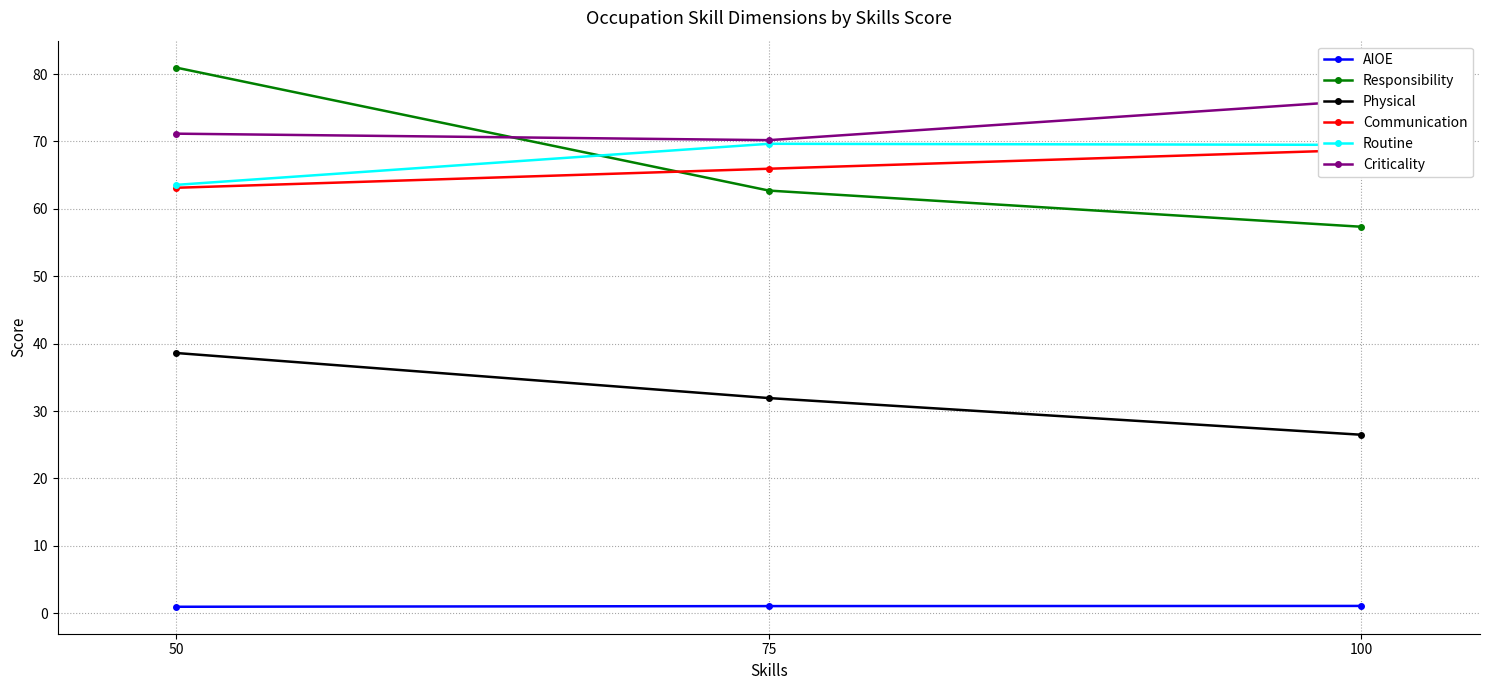

Does the chart have visible grid lines?

Yes